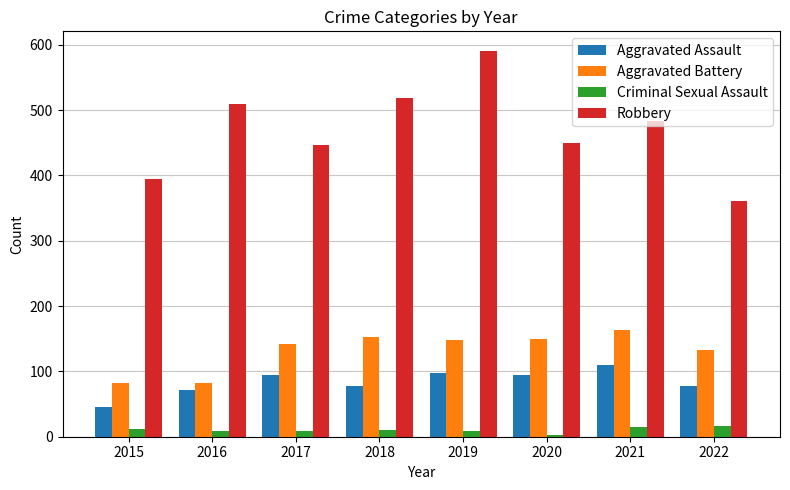

At 2019, list the series in order from smallest to largest.

Criminal Sexual Assault, Aggravated Assault, Aggravated Battery, Robbery